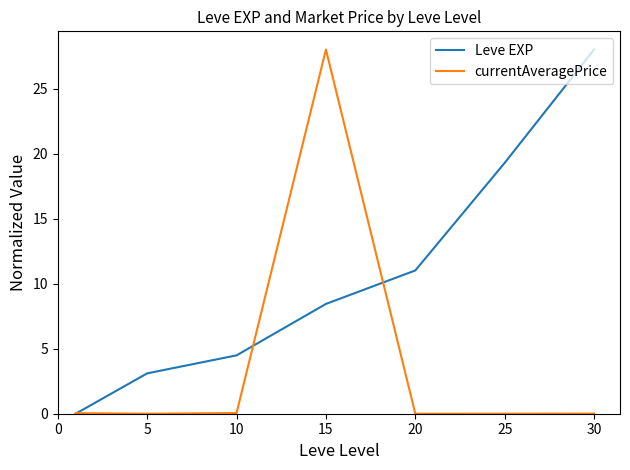

What is the greatest value displayed?

28.0